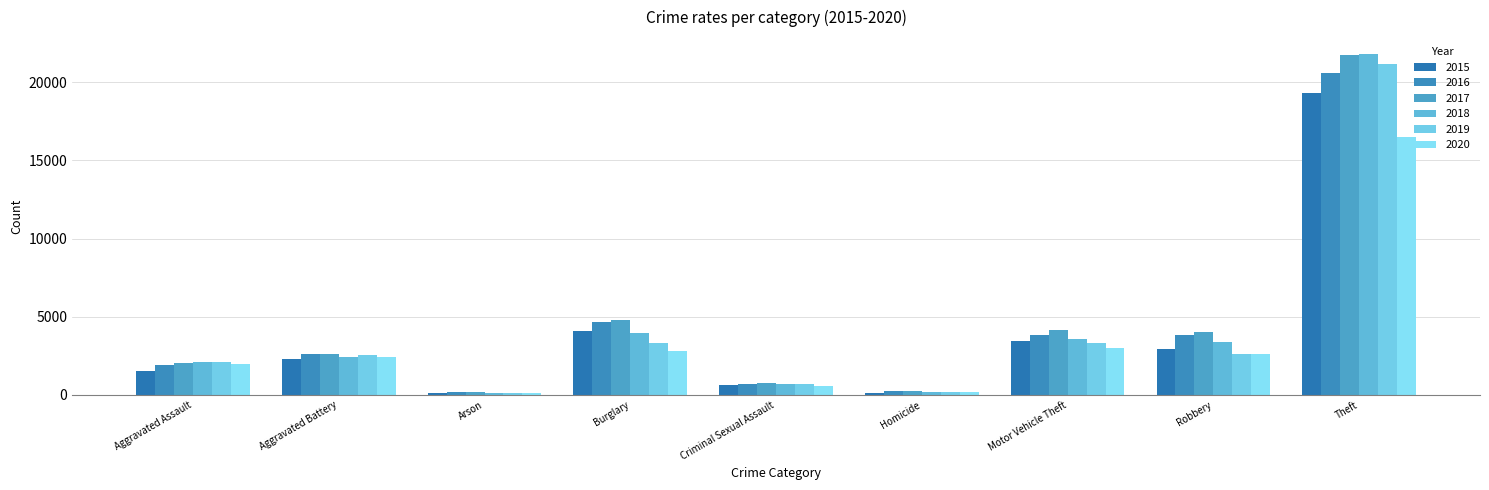

What is the average value of the 2016 series?

4295